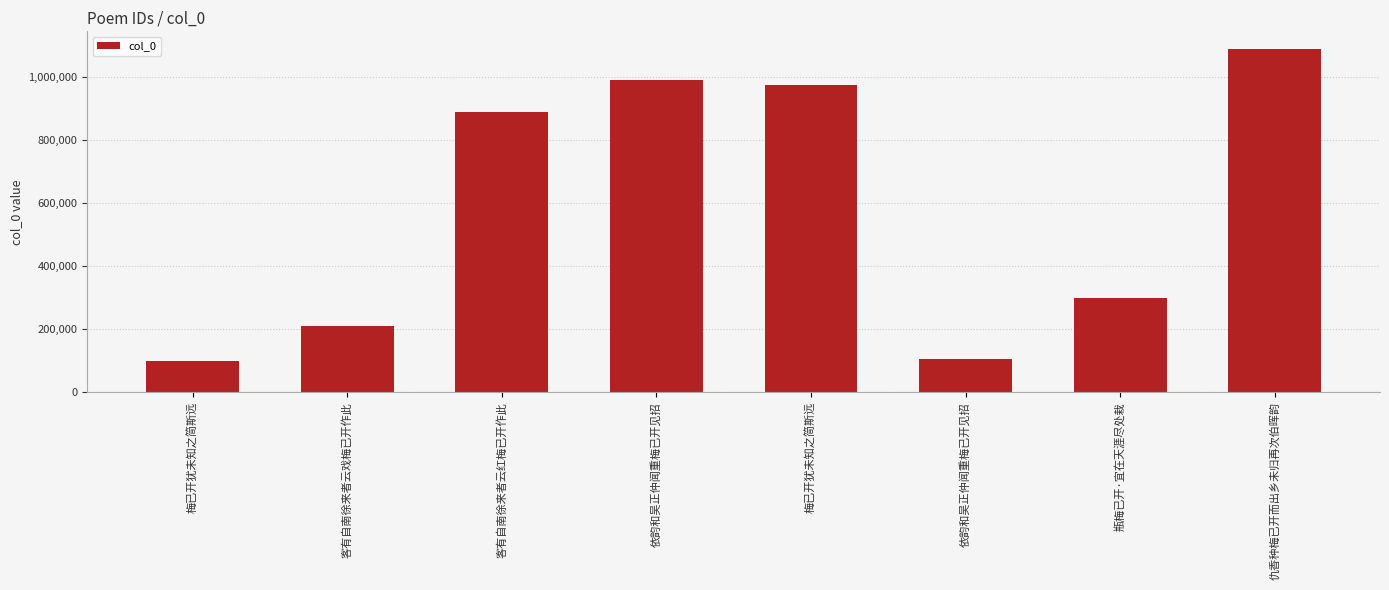

True or false: the data shows 991092 at 依韵和吴正仲闻重梅已开见招.

True